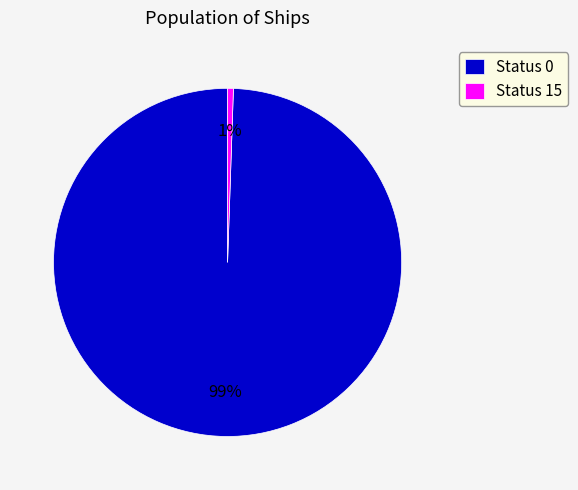

Which slice is the smallest?

Status 15